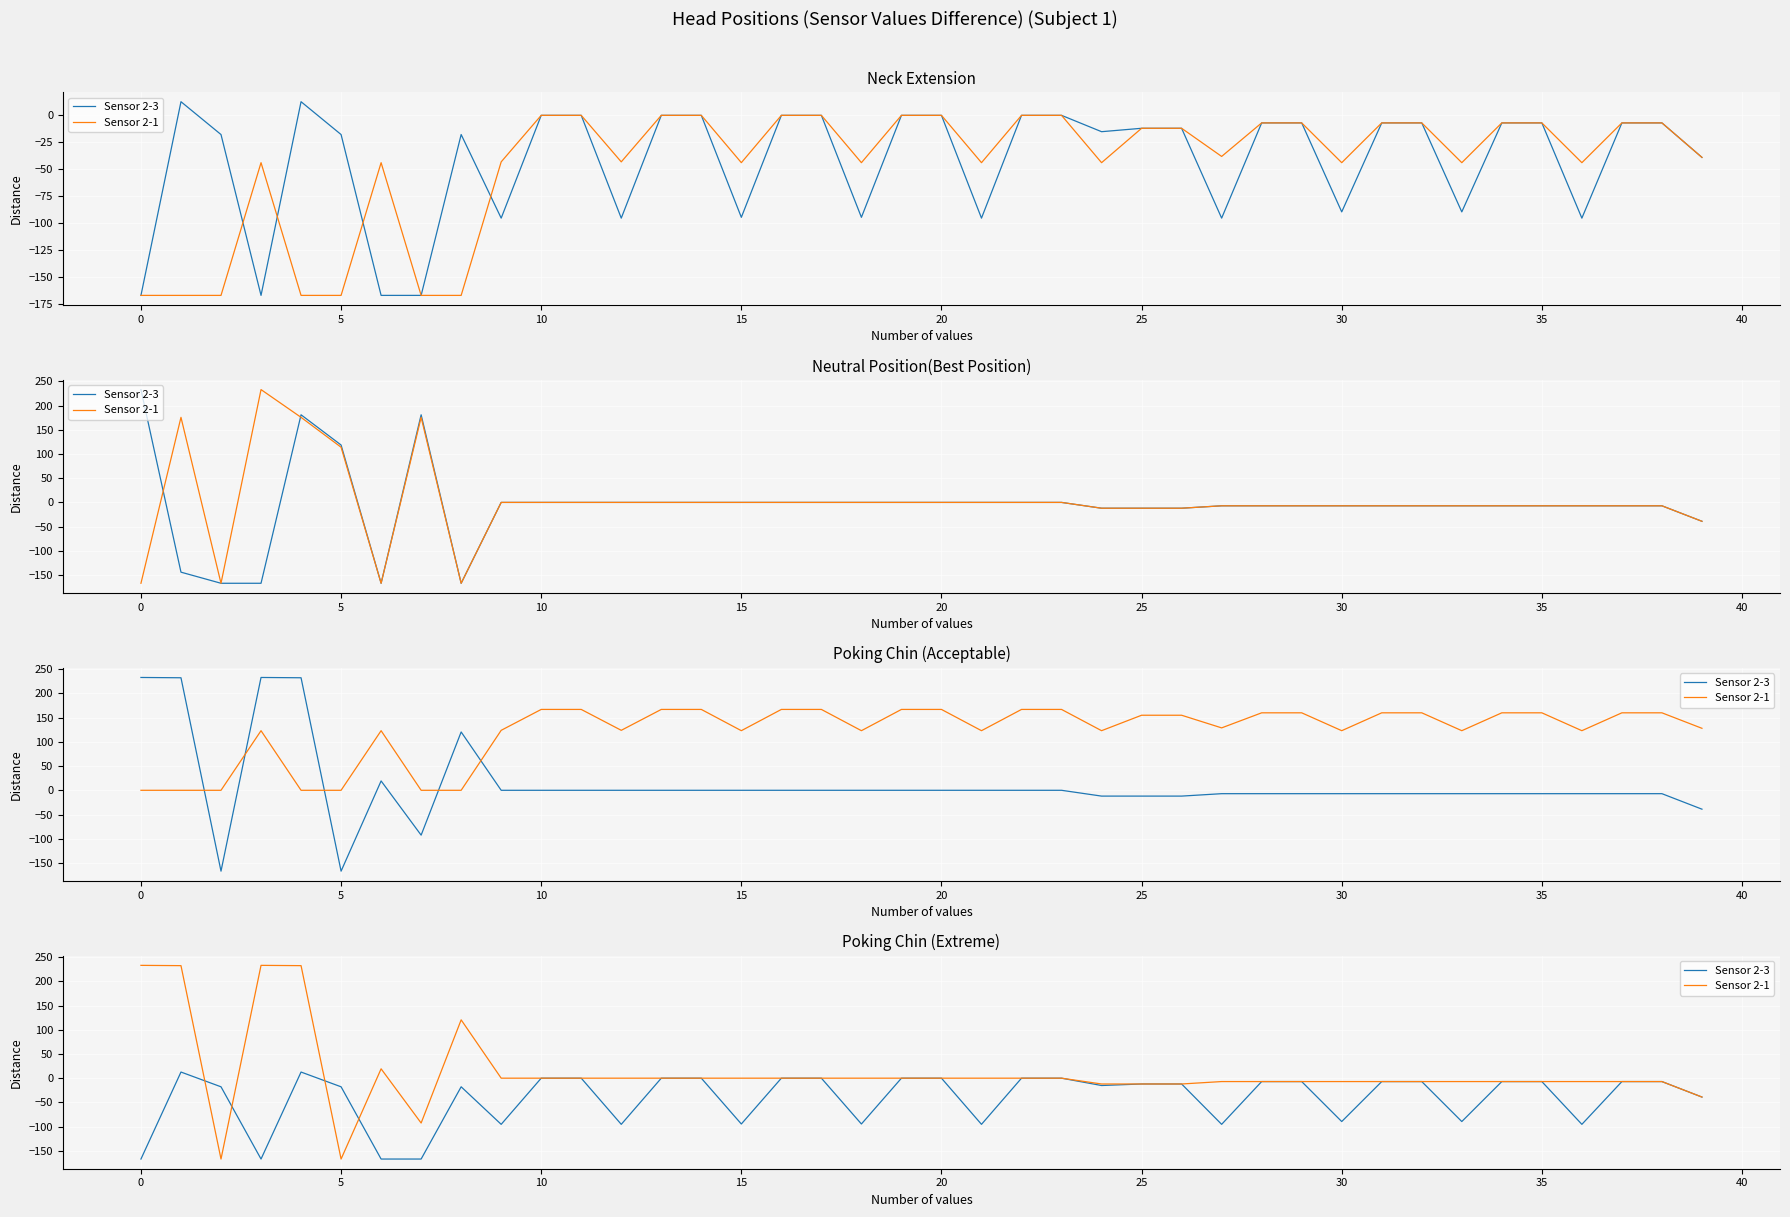

True or false: Sensor 2-3 and Sensor 2-1 intersect in this chart.

True